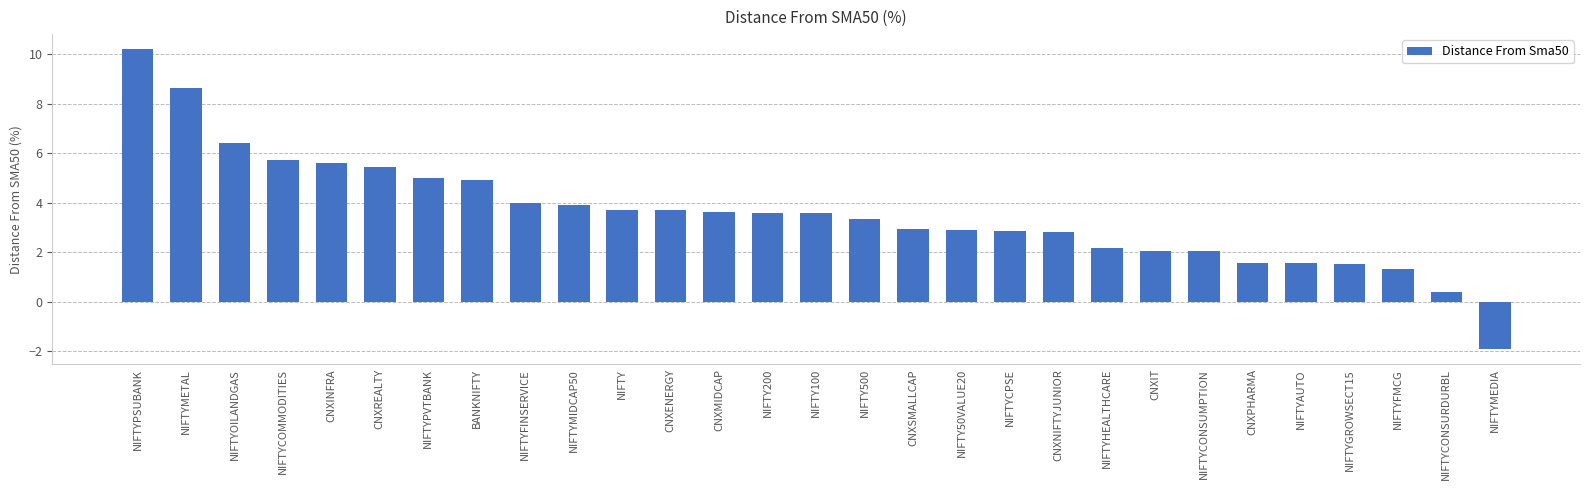

What is the minimum value shown in the chart?

-1.9